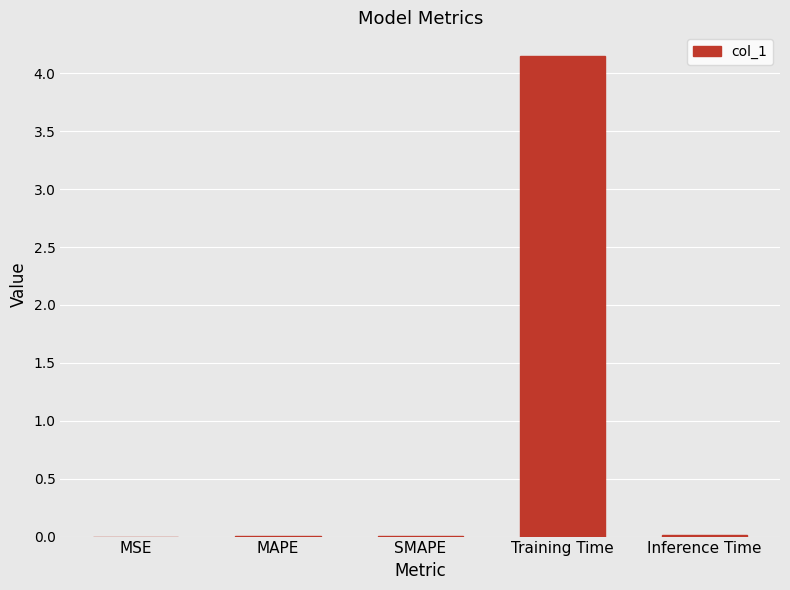

Which has a higher value, Inference Time or Training Time?

Training Time